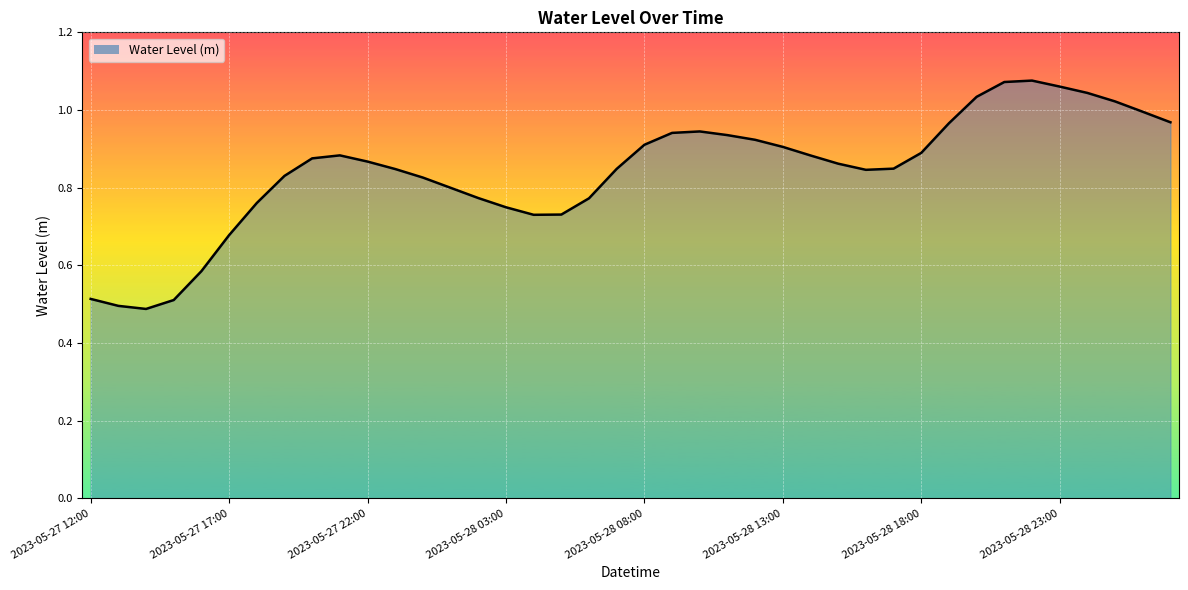

Which label corresponds to the largest value in the chart?

2023-05-28 22:00